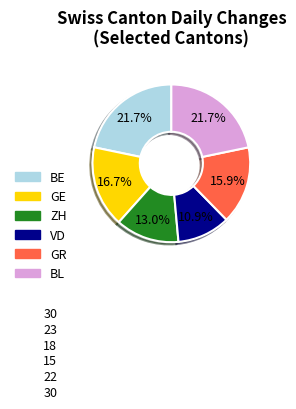

Do ZH and BE together represent more than half of the pie?

No